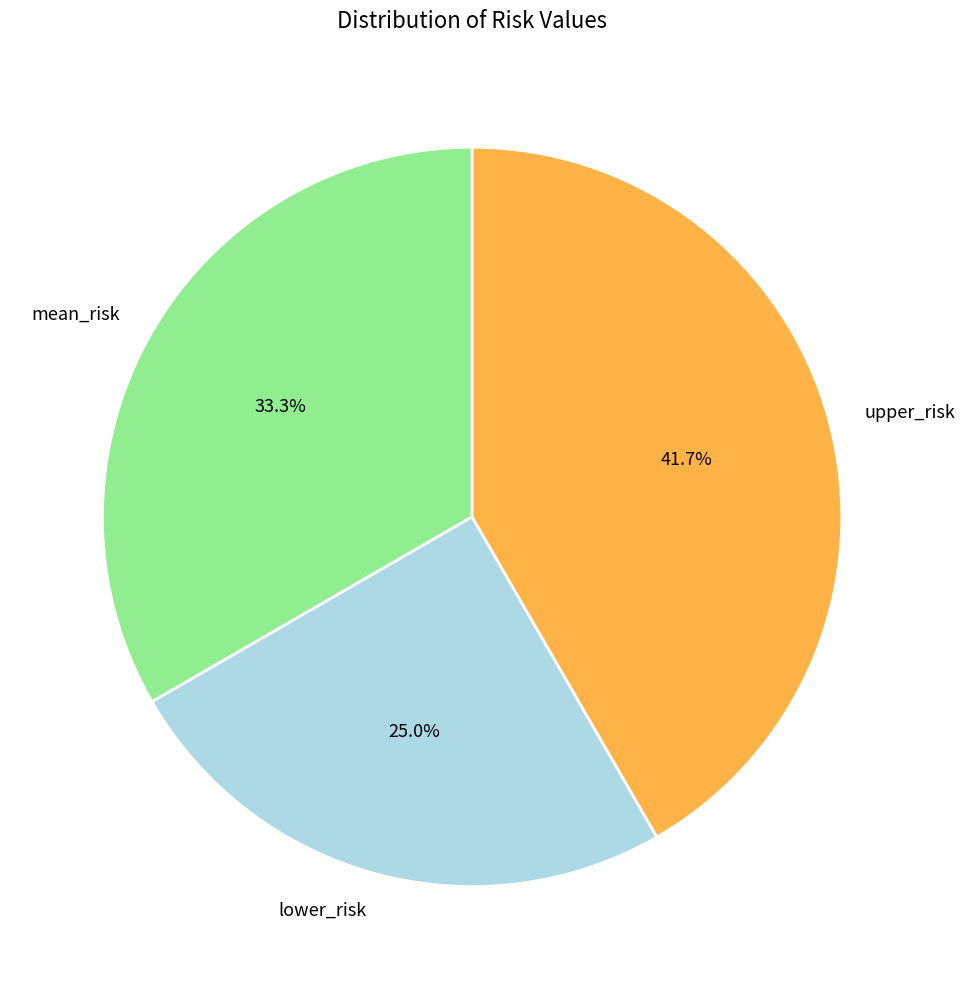

Rank the categories by value from lowest to highest.

lower_risk, mean_risk, upper_risk